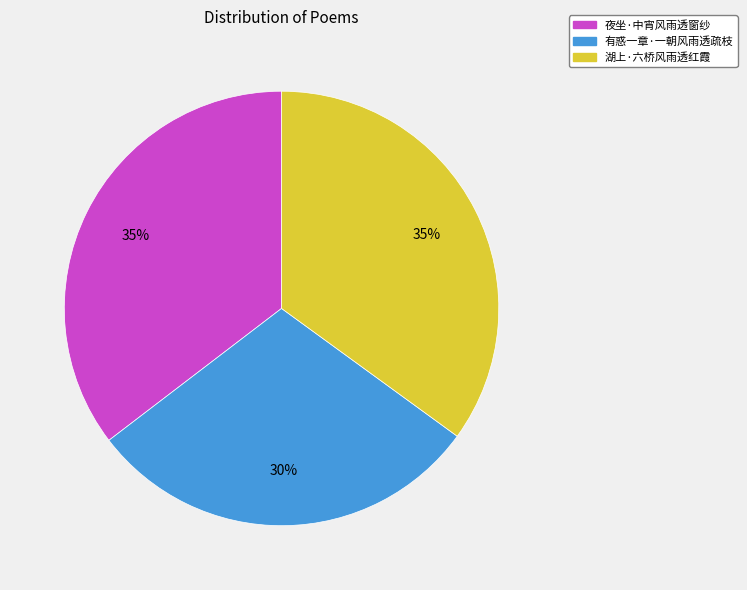

To the nearest percent, what is the combined percentage of 夜坐·中宵风雨透窗纱 and 湖上·六桥风雨透红霞?

70%